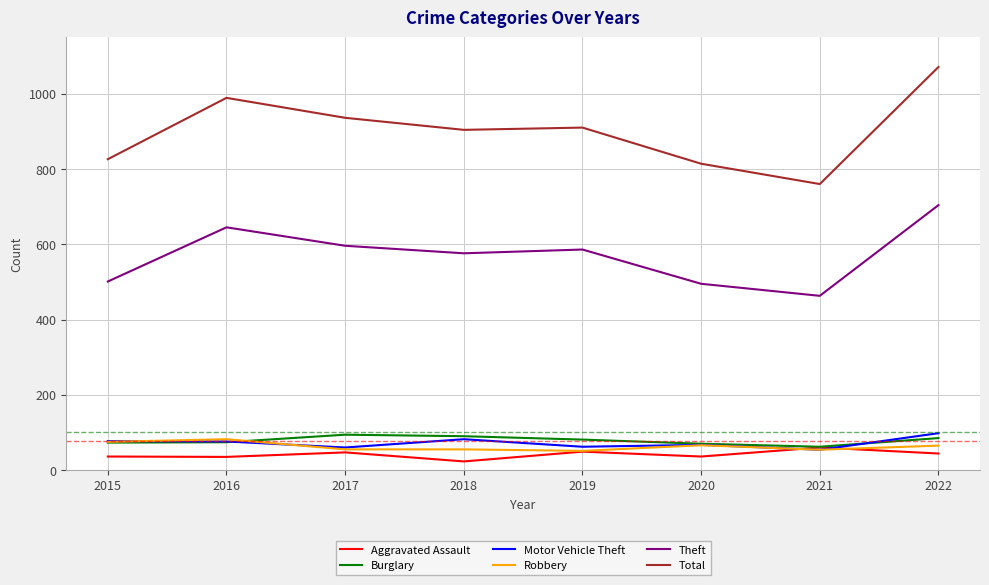

True or false: Theft and Burglary intersect in this chart.

False